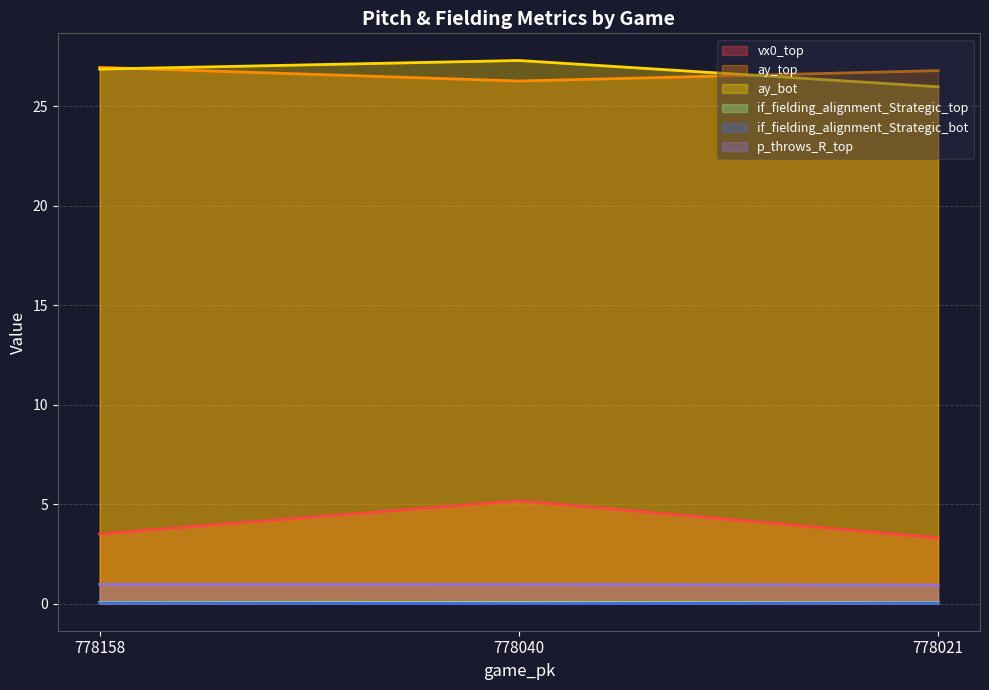

List the series in order of their peak value, lowest first.

if_fielding_alignment_Strategic_bot, if_fielding_alignment_Strategic_top, p_throws_R_top, vx0_top, ay_top, ay_bot